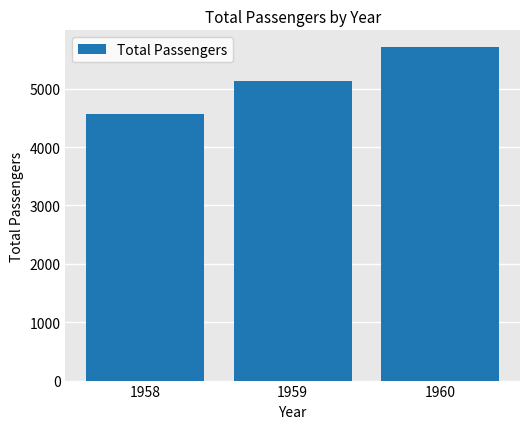

How many data points are less than 5140?

1